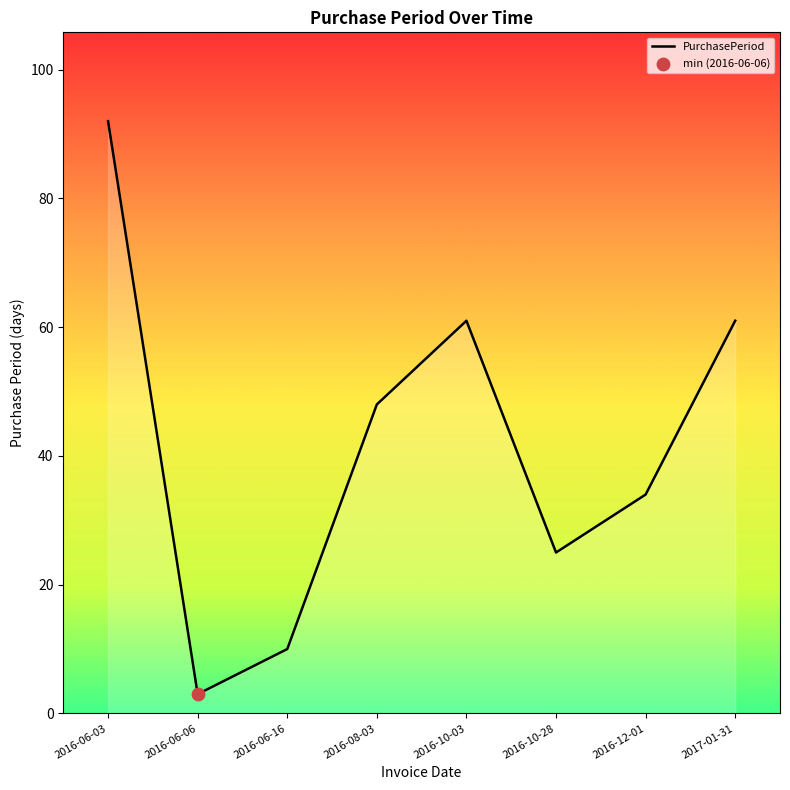

What is the change in value from 2016-06-06 to 2016-10-28?

+22